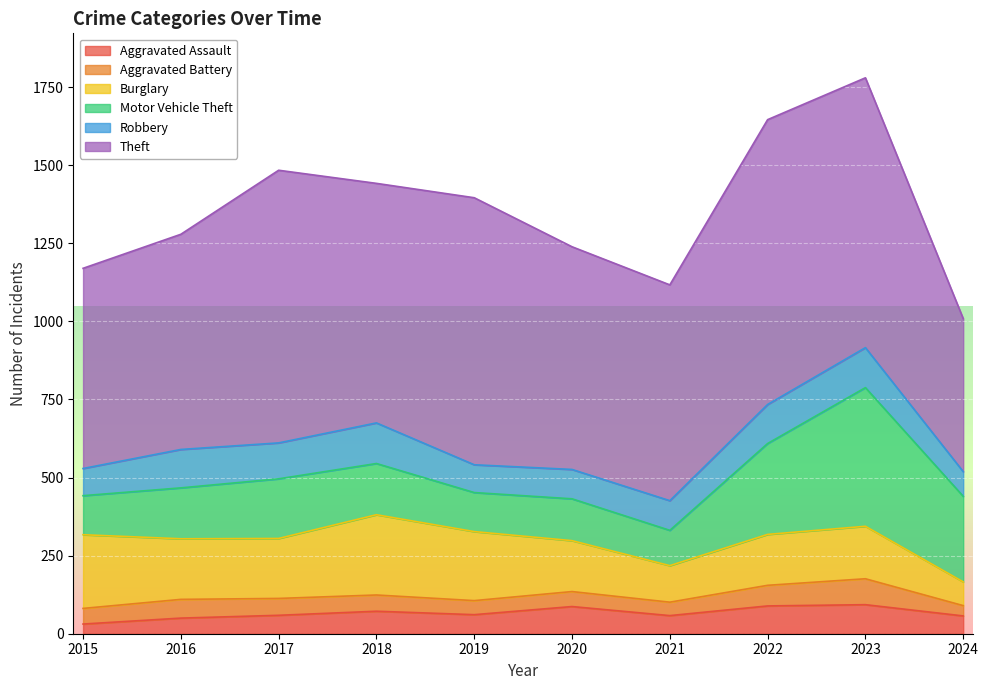

Between 2022 and 2023, which is larger?

2023